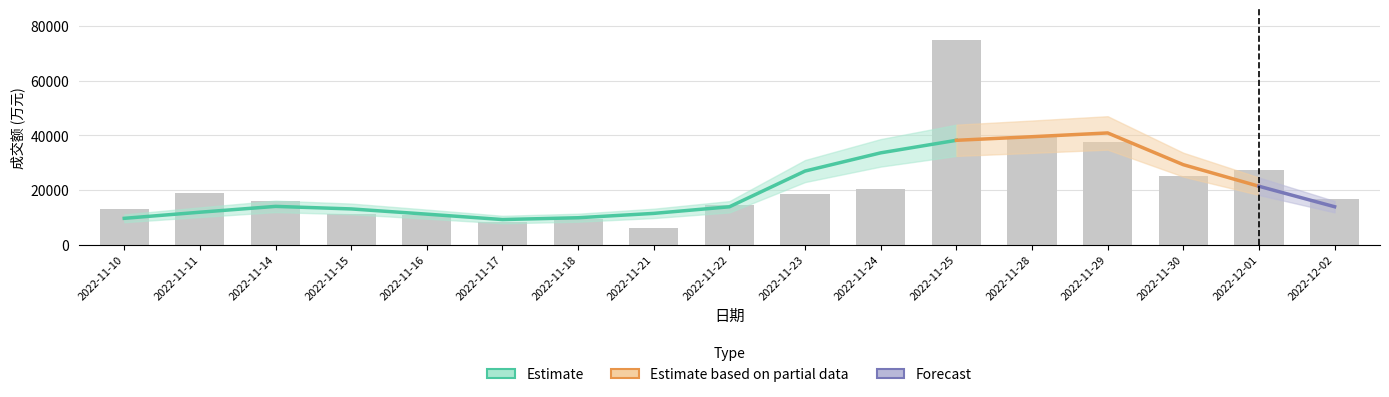

Which has a higher value, 2022-11-25 or 2022-11-28?

2022-11-25